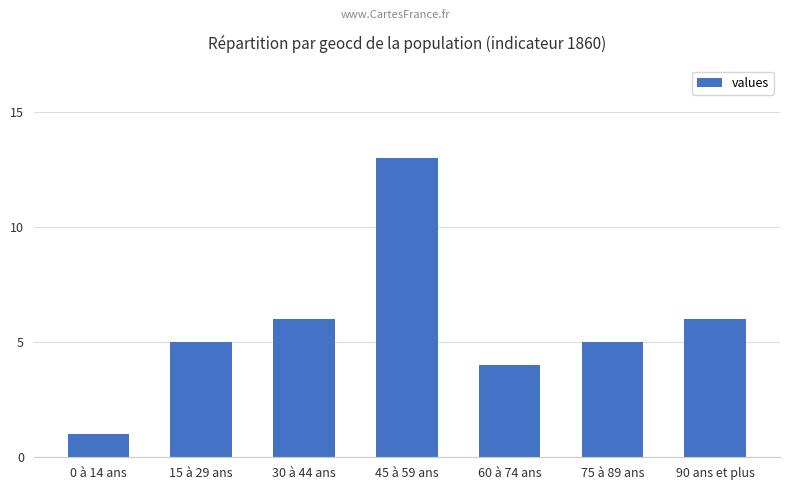

Between 90 ans et plus and 45 à 59 ans, which is larger?

45 à 59 ans